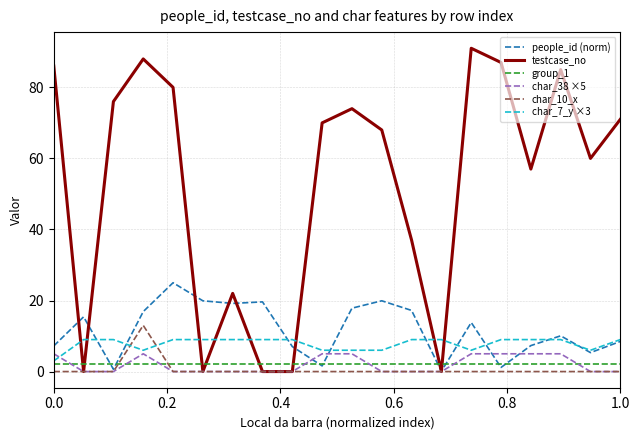

Which series has the largest total across all categories?

testcase_no